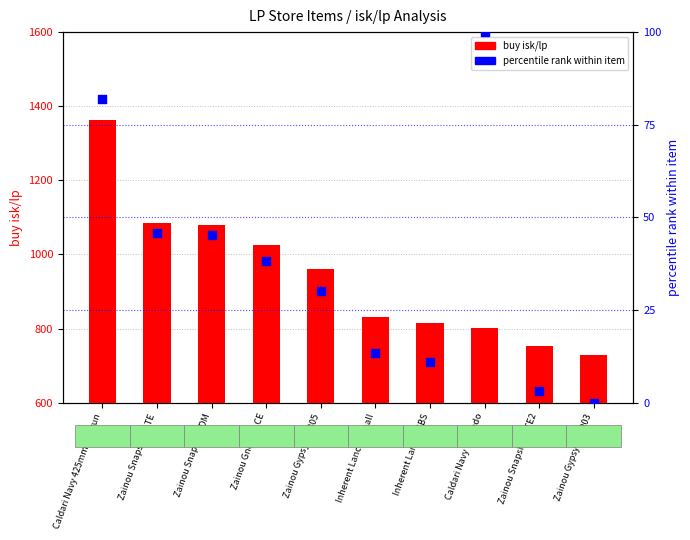

At which category is the sum across all series the highest?

Caldari Navy 425mm Railgun